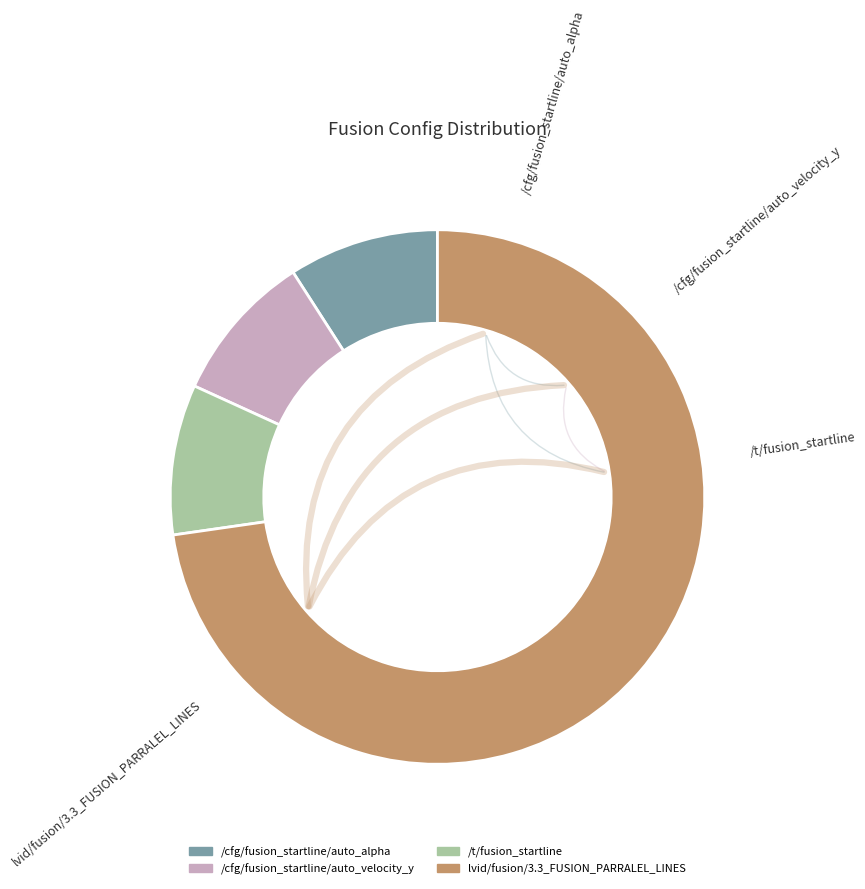

What is the change in value from /cfg/fusion_startline/auto_alpha to lvid/fusion/3.3_FUSION_PARRALEL_LINES?

+8